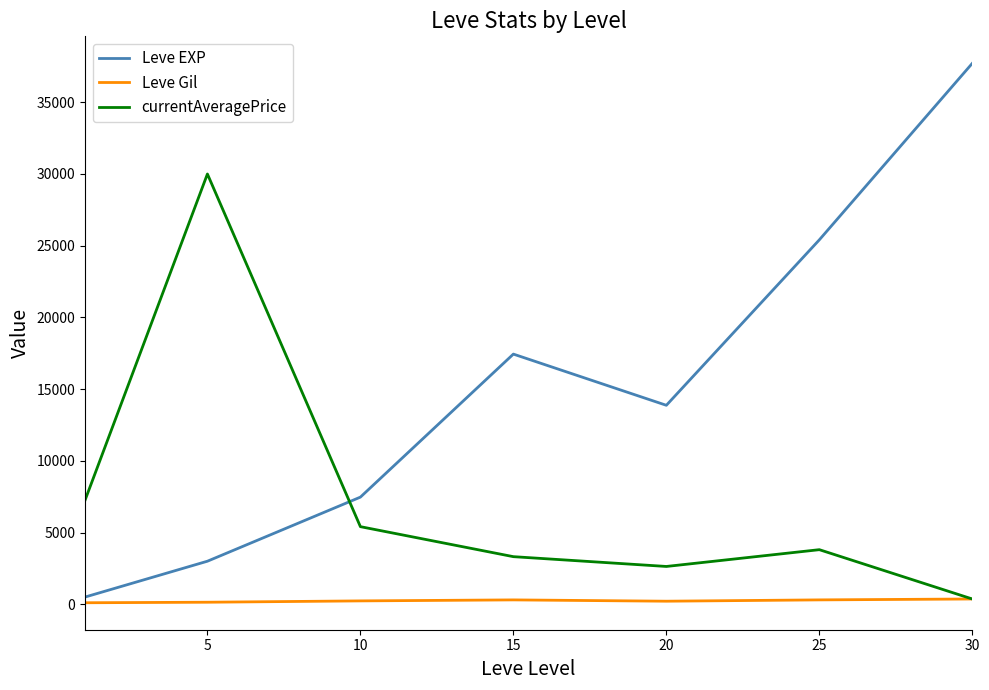

What is the maximum value for currentAveragePrice?

30000.0